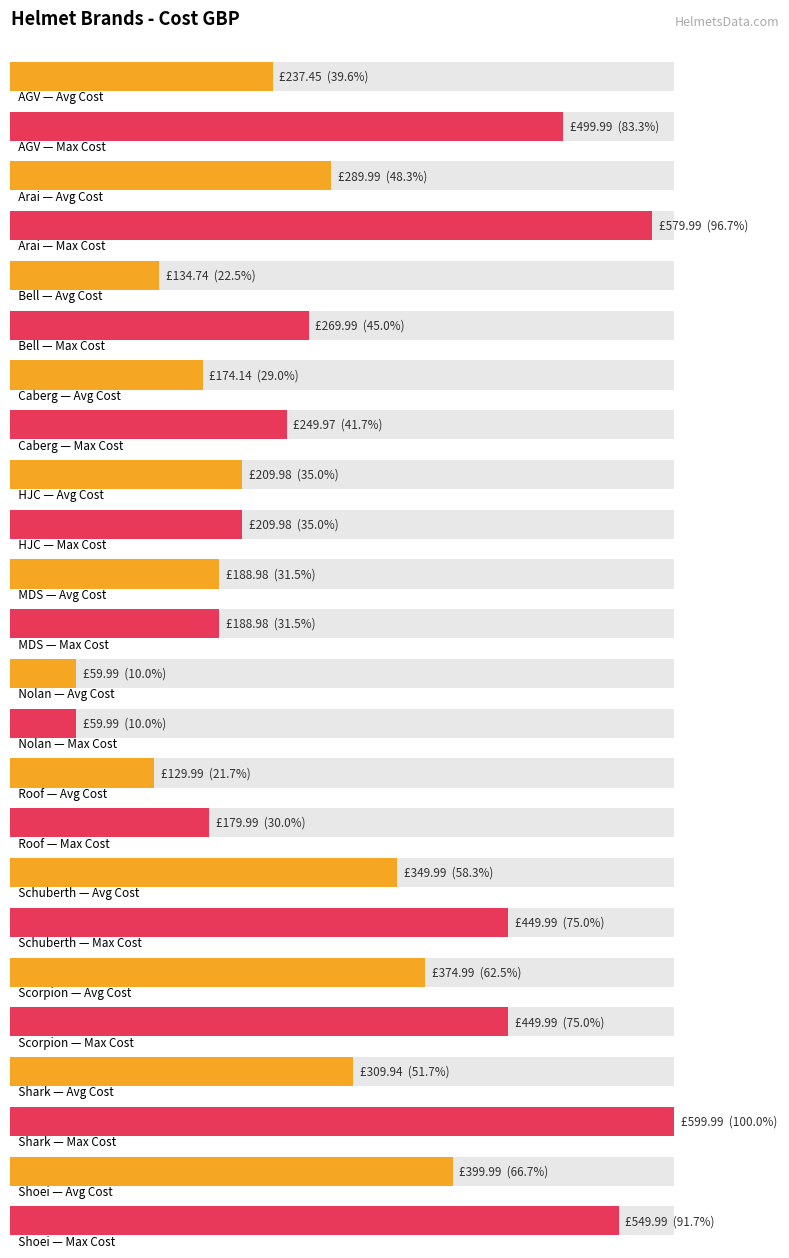

What is the label of the 7th bar from the right?

MDS